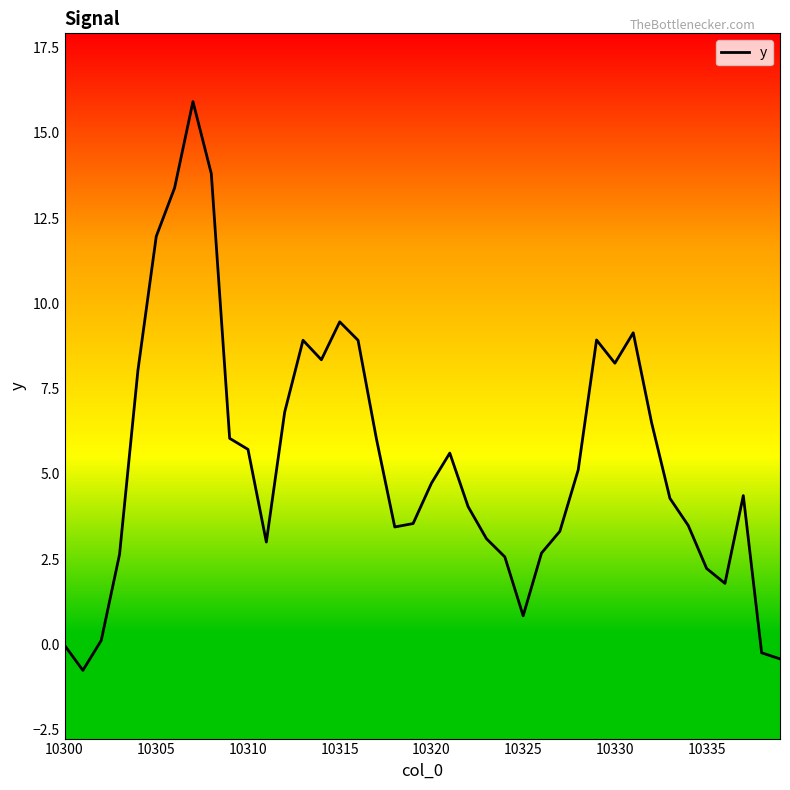

What is the maximum value shown in the chart?

15.9